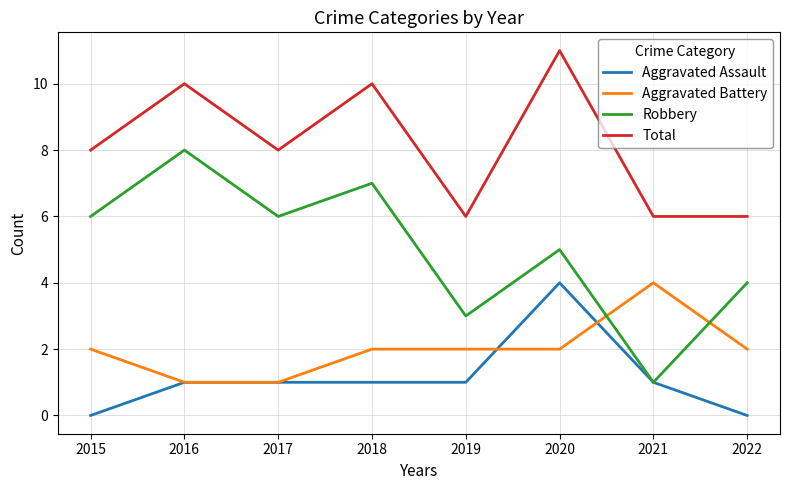

What is the sum of the Aggravated Battery values at 2018 and 2016?

3